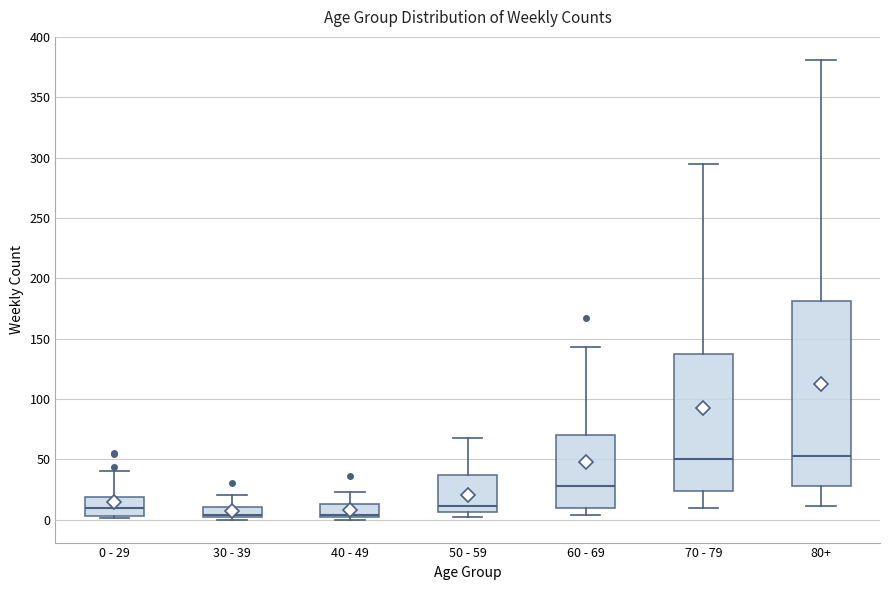

Reading left to right, read every box against the y-axis: the position of its median line, the range the box covers, and the ends of its whiskers. The values are not printed on the chart, so give them approximately, as read against the axis.

0 - 29: median 10, box 5 to 20, whiskers 0 to 40
30 - 39: median 5, box 0 to 10, whiskers 0 (just below the box's lower edge) to 20
40 - 49: median 5, box 0 to 15, whiskers 0 (just below the box's lower edge) to 25
50 - 59: median 10, box 5 to 35, whiskers 0 to 70
60 - 69: median 30, box 10 to 70, whiskers 5 to 145
70 - 79: median 50, box 25 to 135, whiskers 10 to 295
80+: median 55, box 30 to 180, whiskers 10 to 380